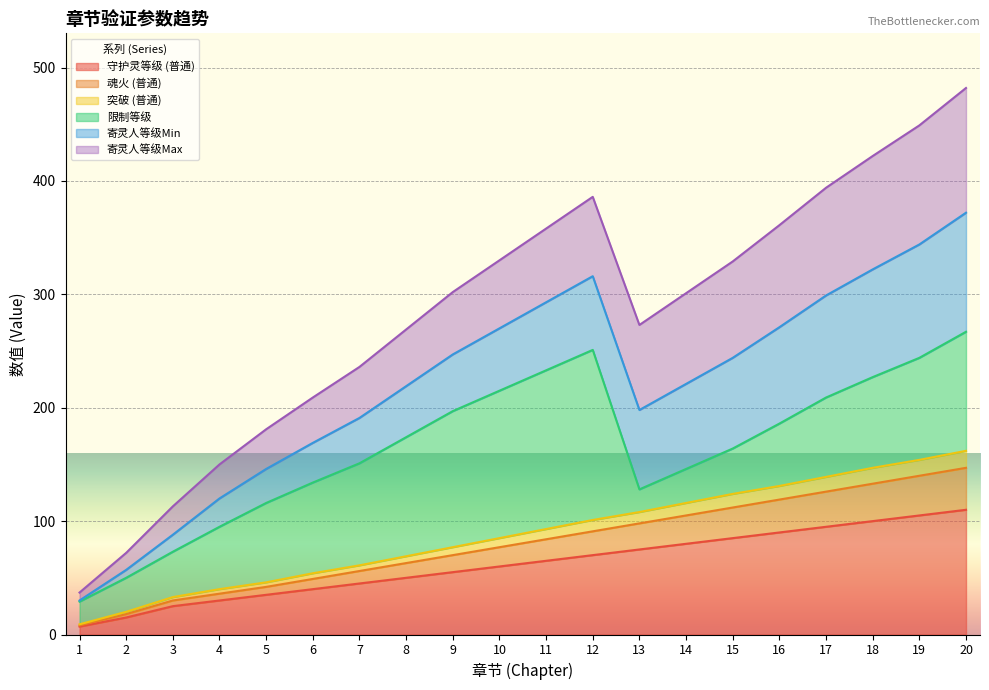

At which category is the sum across all series the highest?

20